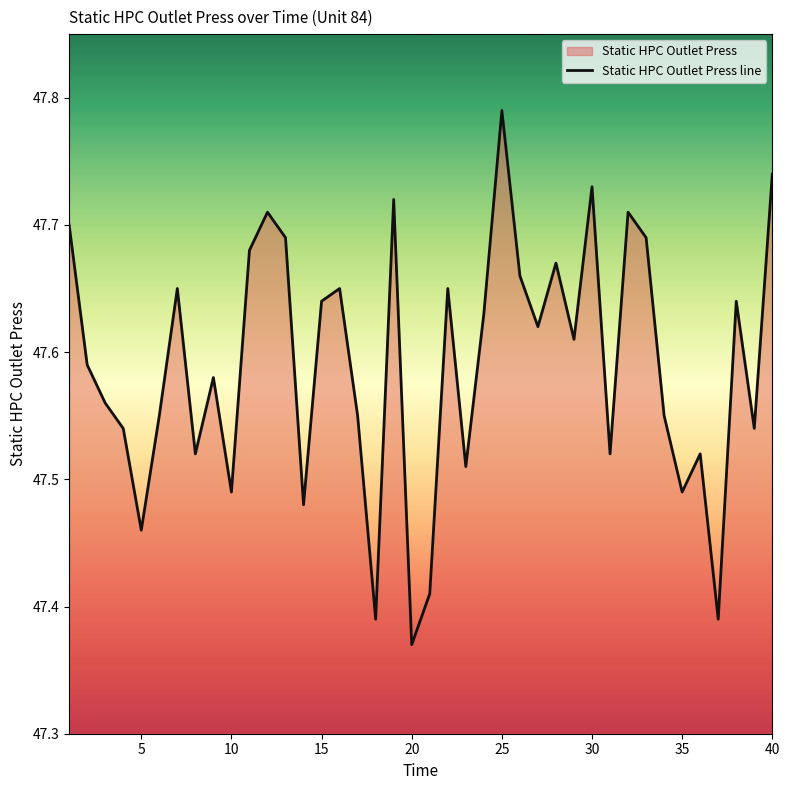

At which label is the value closest to 47?

20